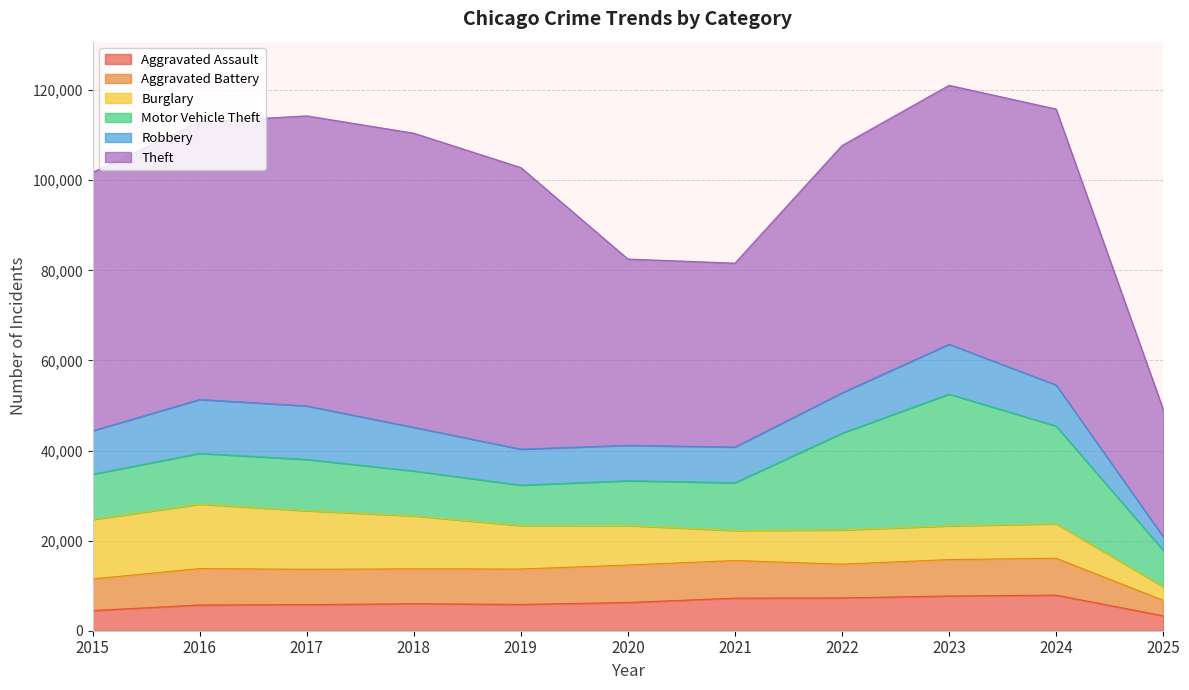

True or false: Motor Vehicle Theft has more than 0 interior local peaks.

True